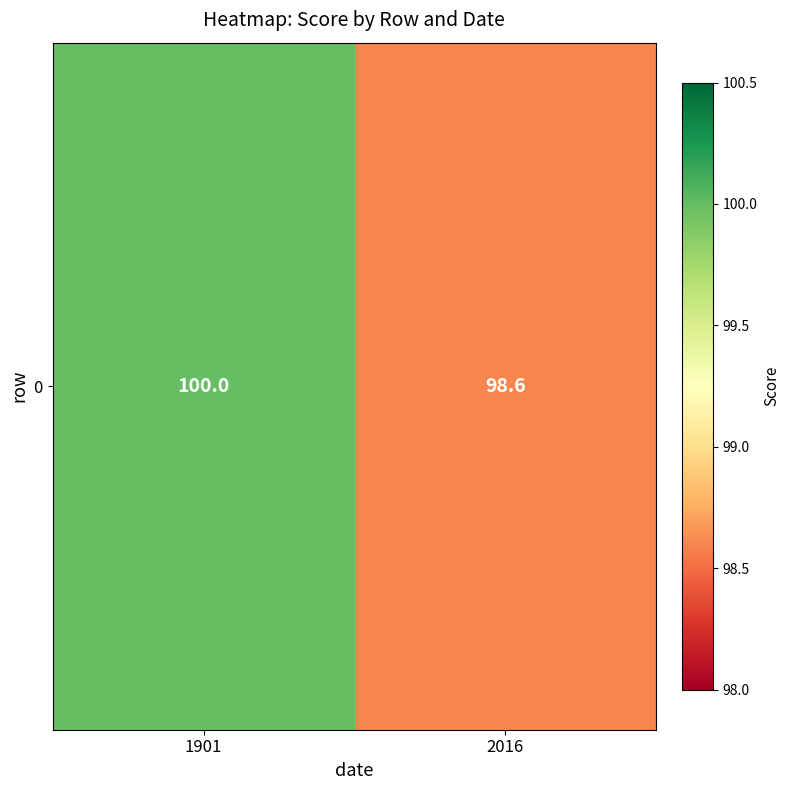

Rank the categories by value from lowest to highest.

2016, 1901